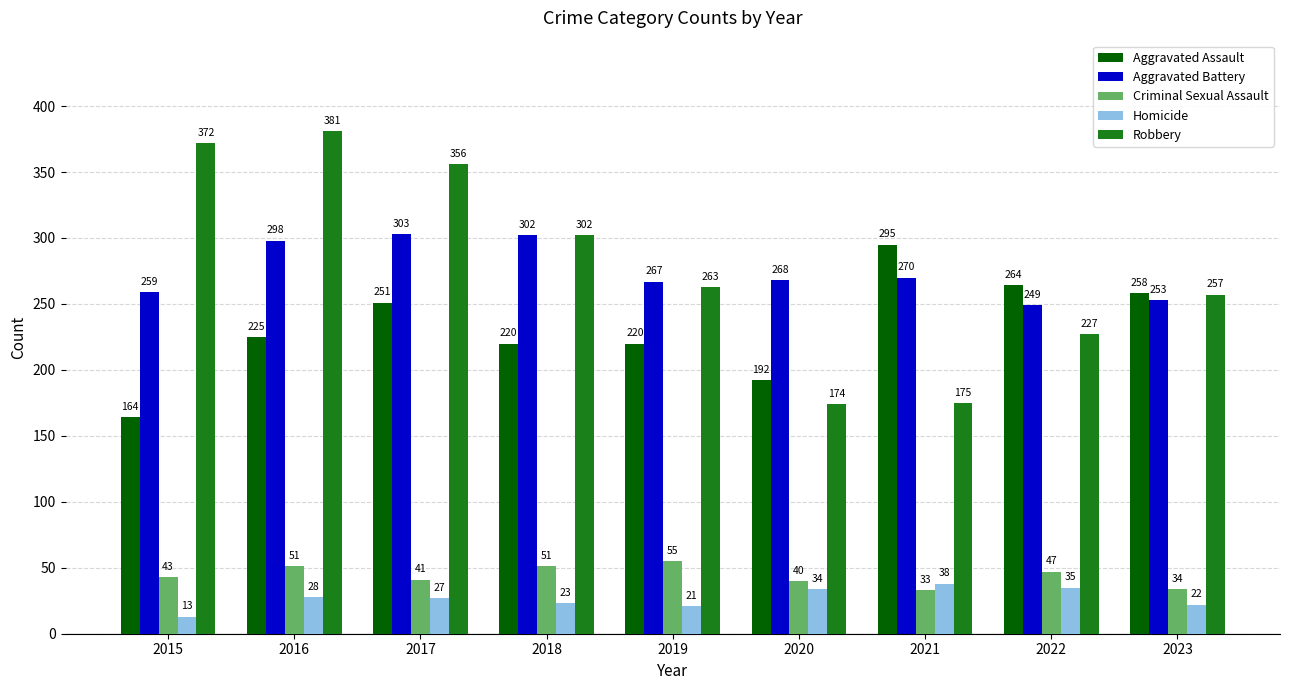

List the labels in order of Robbery value, smallest first.

2020, 2021, 2022, 2023, 2019, 2018, 2017, 2015, 2016